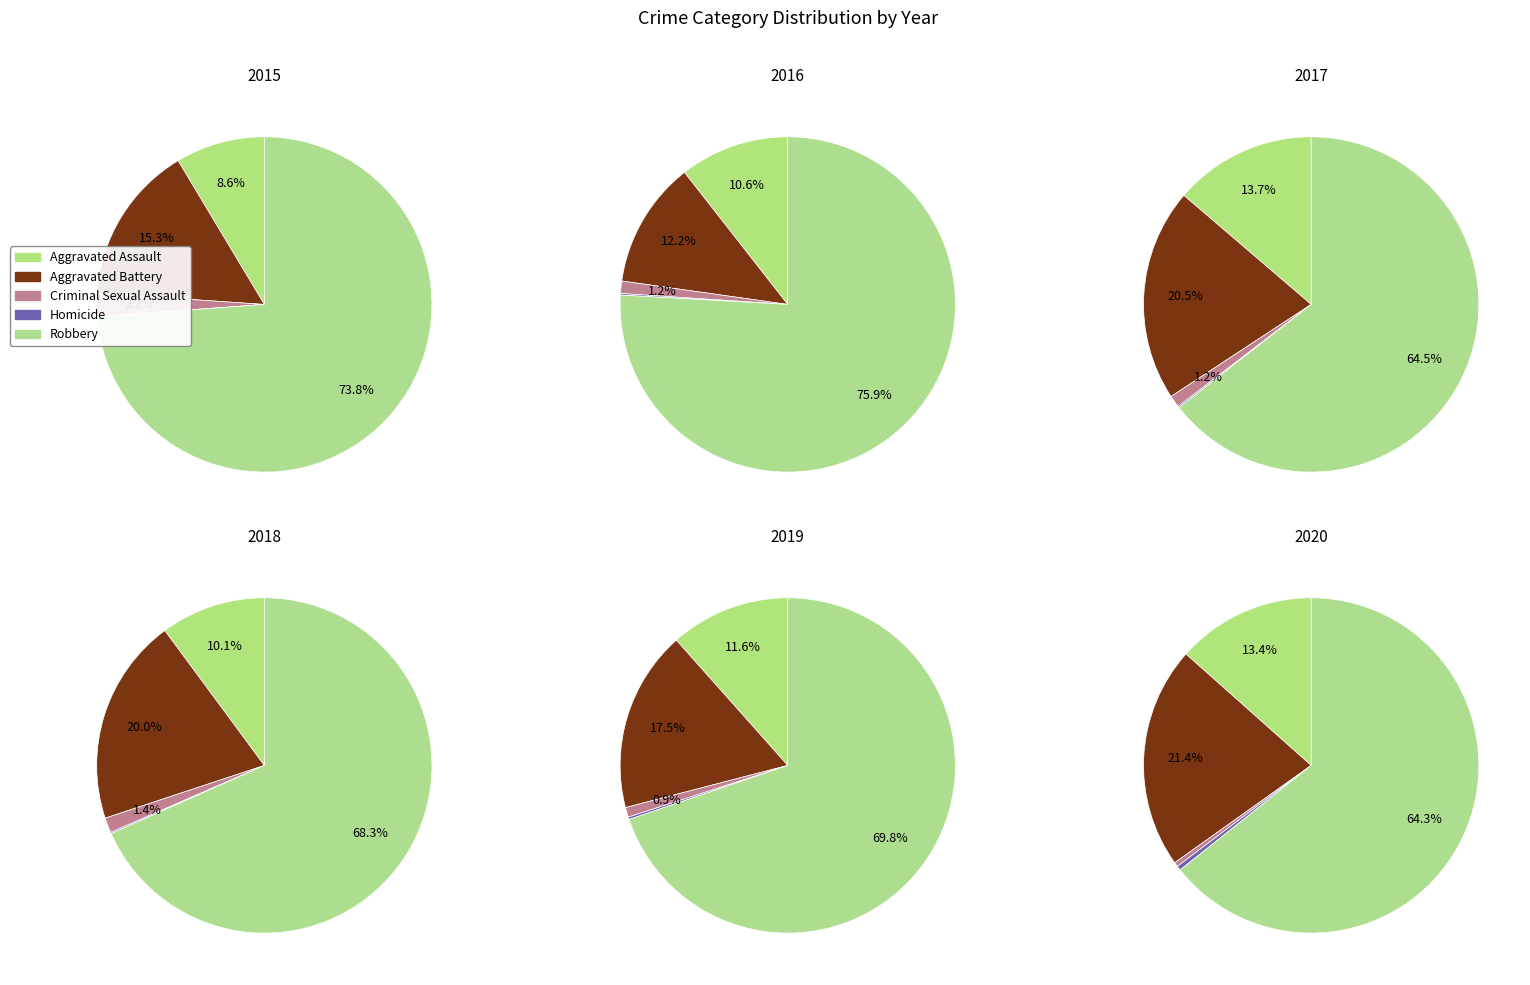

The Aggravated Battery slice represents 22% of the pie. True or false?

False